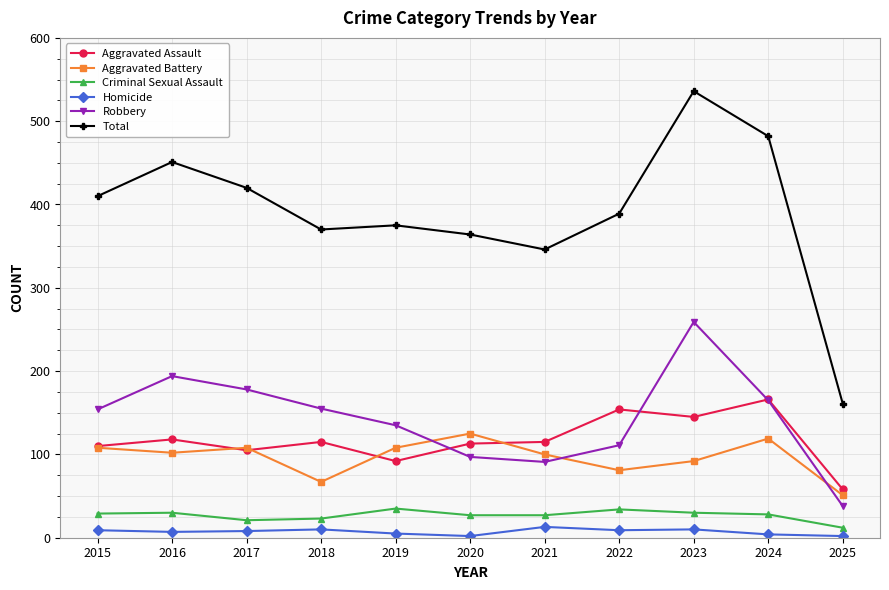

Rank the series by their maximum value, from lowest to highest.

Homicide, Criminal Sexual Assault, Aggravated Battery, Aggravated Assault, Robbery, Total